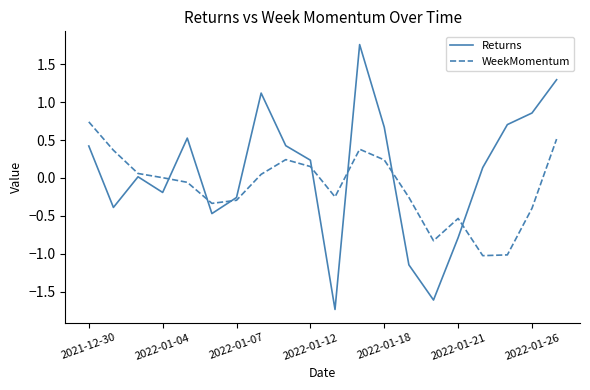

How many lines are shown in the chart?

2